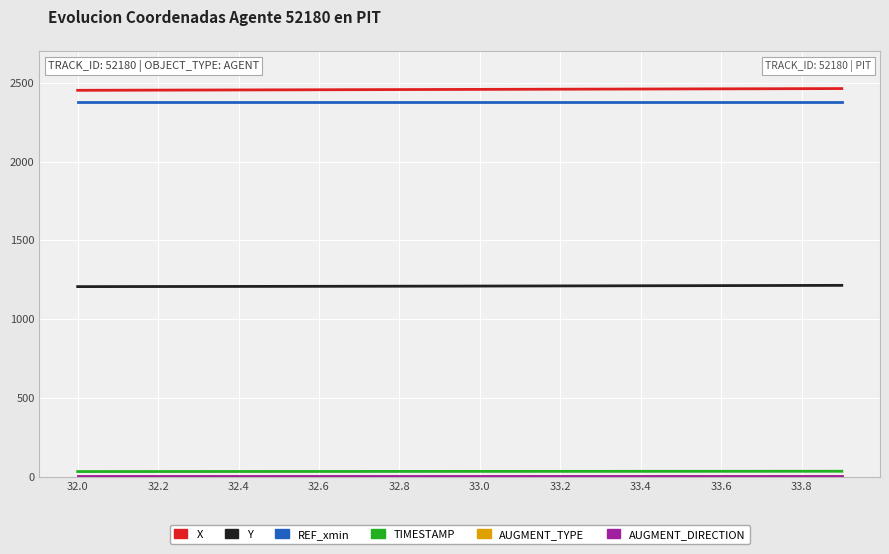

Does the chart have visible grid lines?

Yes